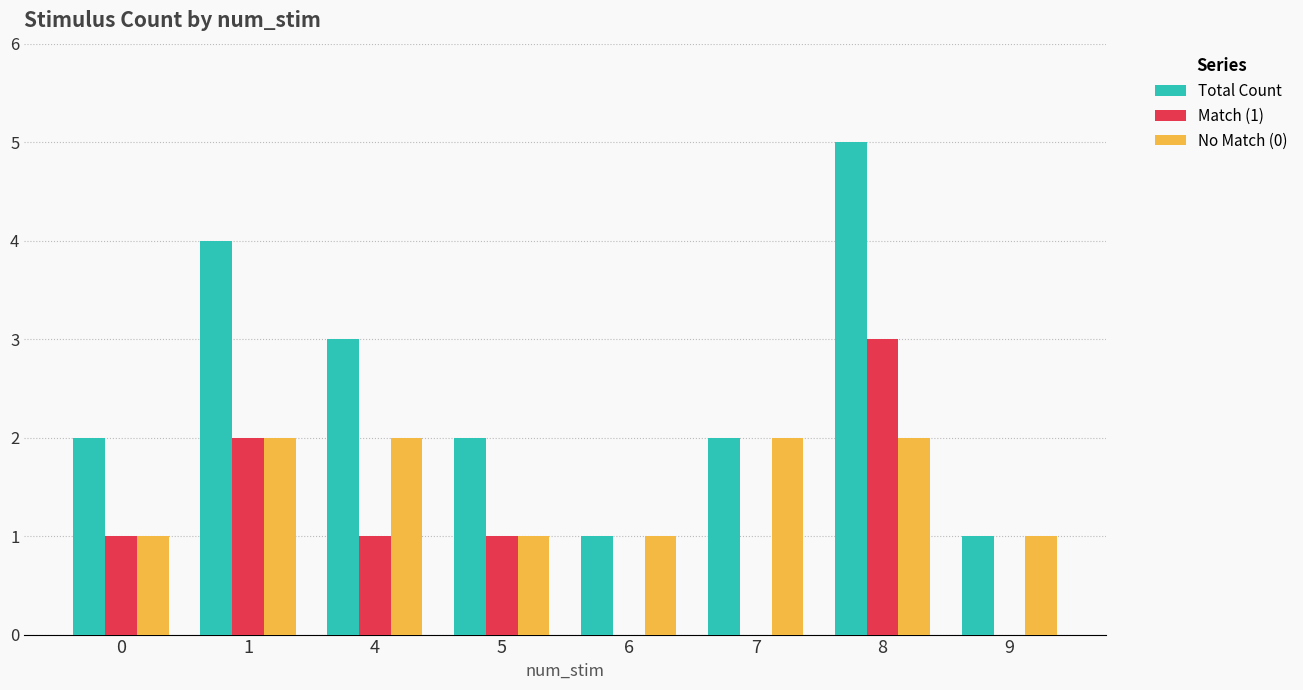

What is the sum of the Match (1) values at 9 and 0?

1